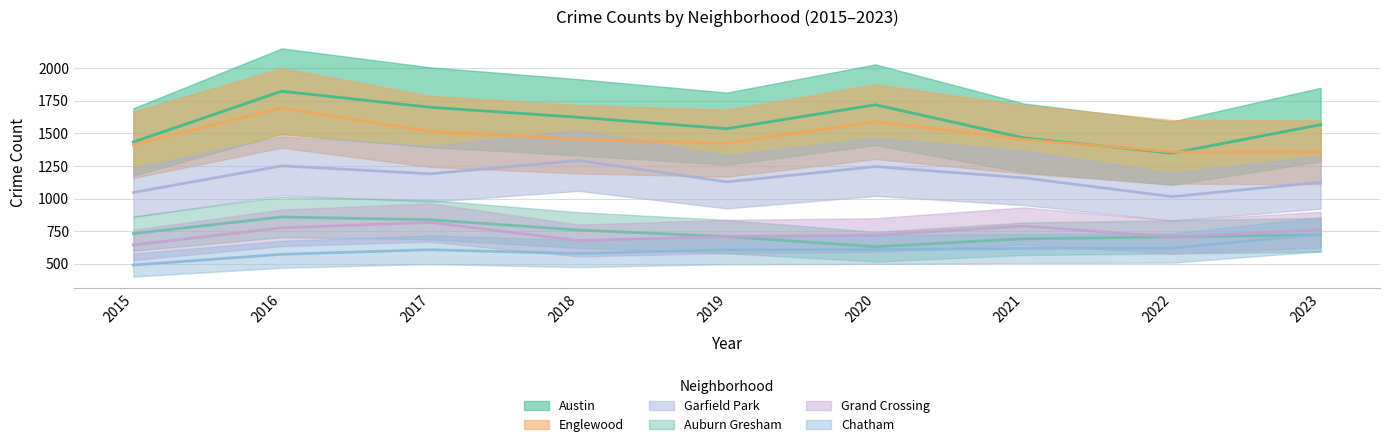

What is the difference between the highest and lowest values at 2020?

1110